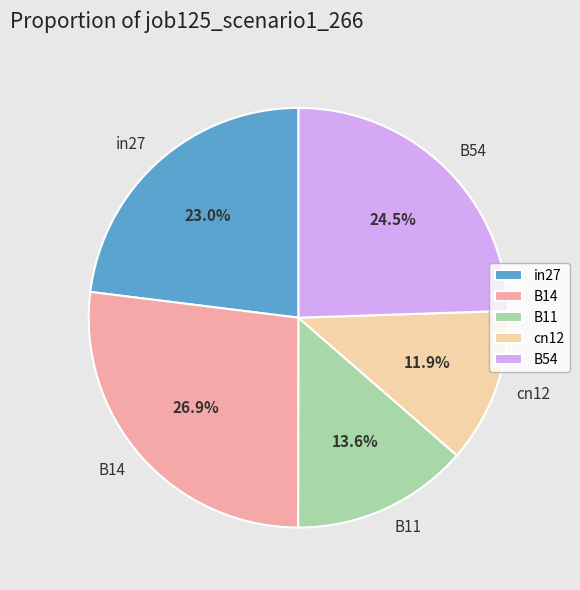

Which category has the biggest portion of the pie?

B14